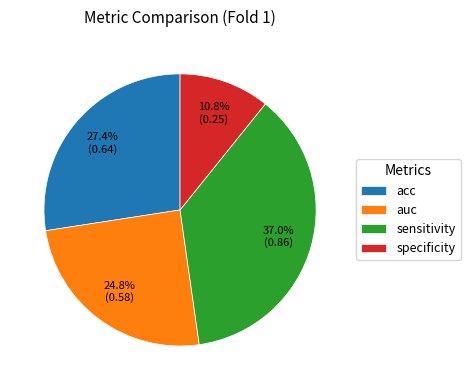

How much of the chart is everything except specificity?

89.2%